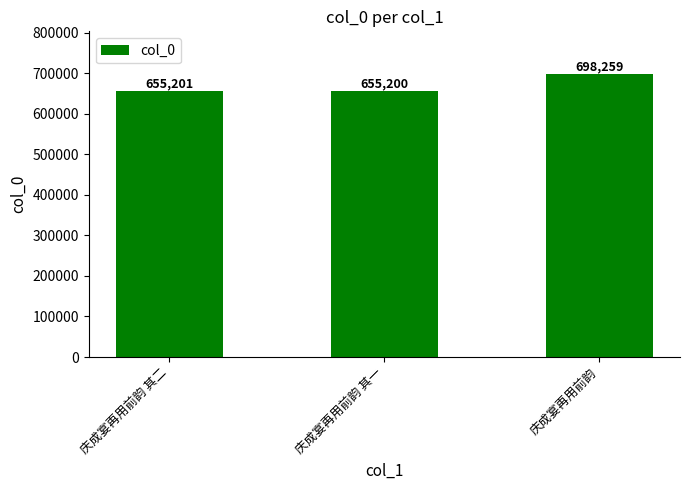

Are the bars horizontal?

No